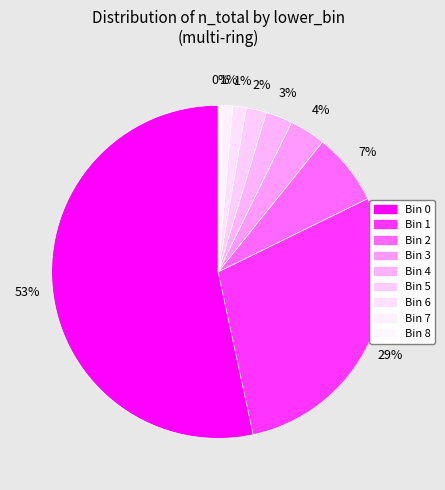

Count the number of slices in the pie.

9